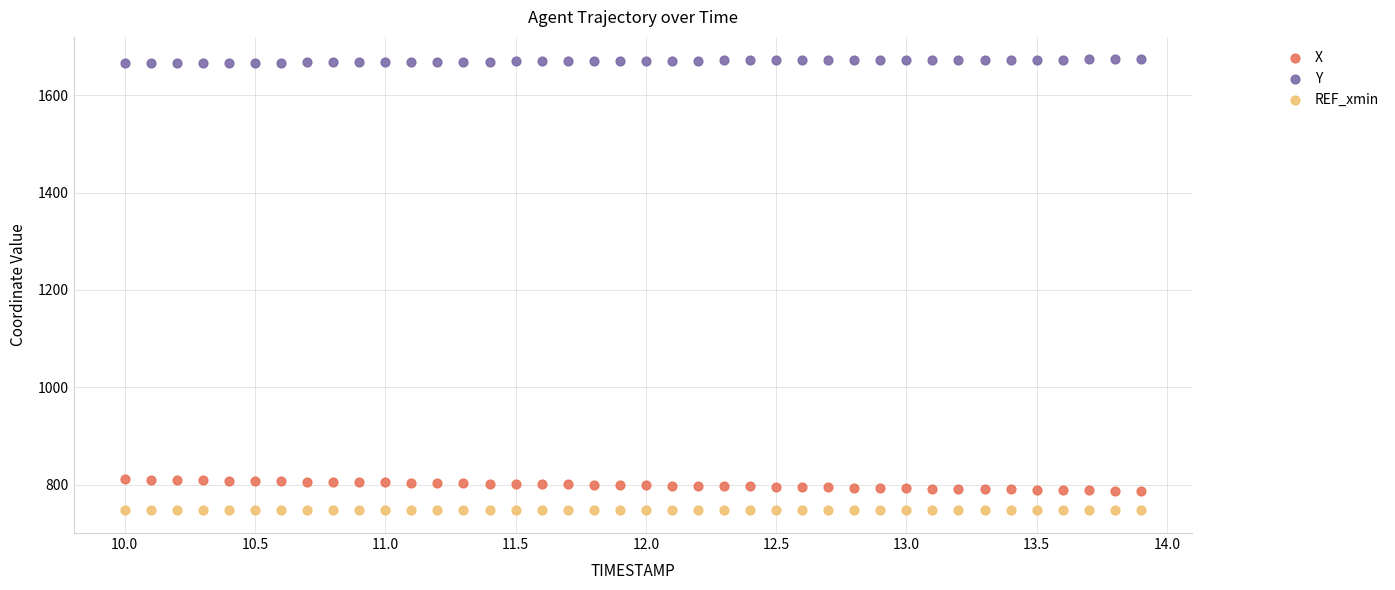

What are all the series names shown in the legend?

X, Y, REF_xmin